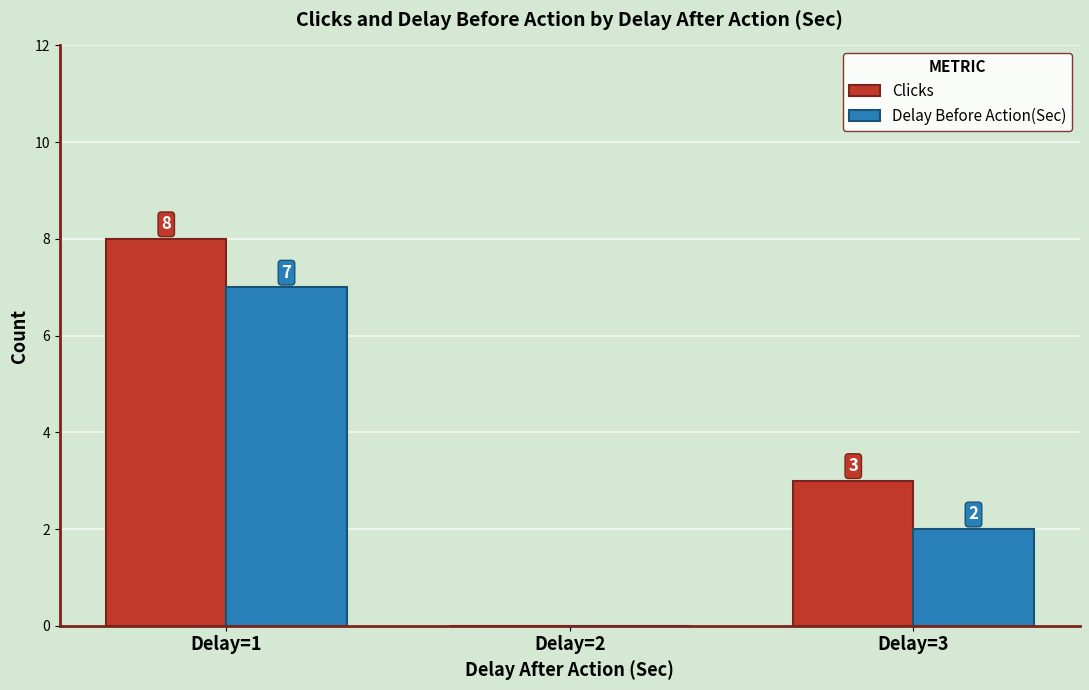

True or false: Clicks has a value of -3 at Delay=2.

False